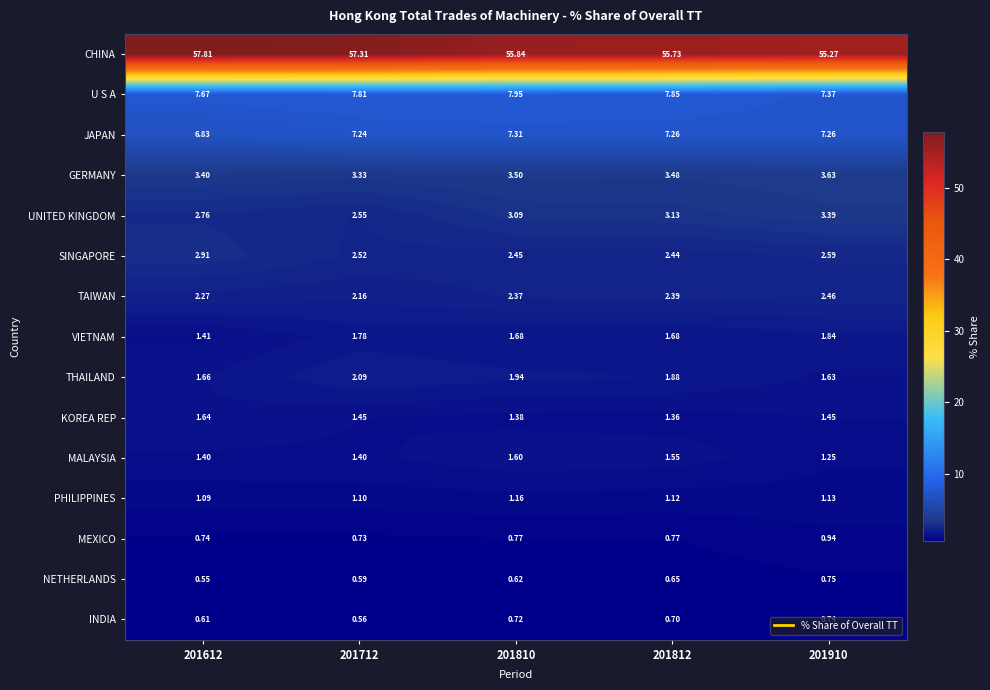

Which series has the largest total across all categories?

CHINA